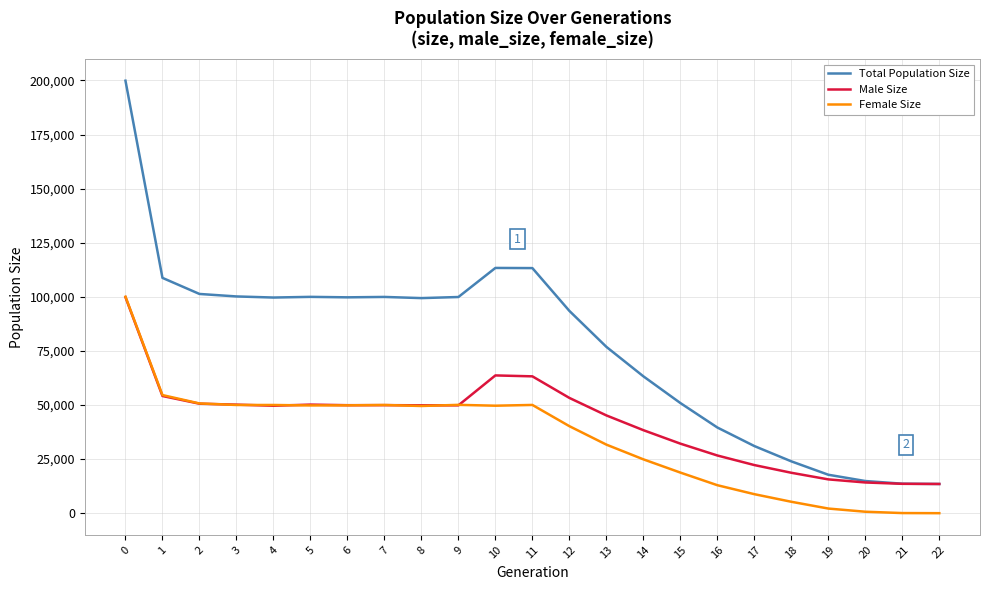

What is the maximum value for Total Population Size?

199888